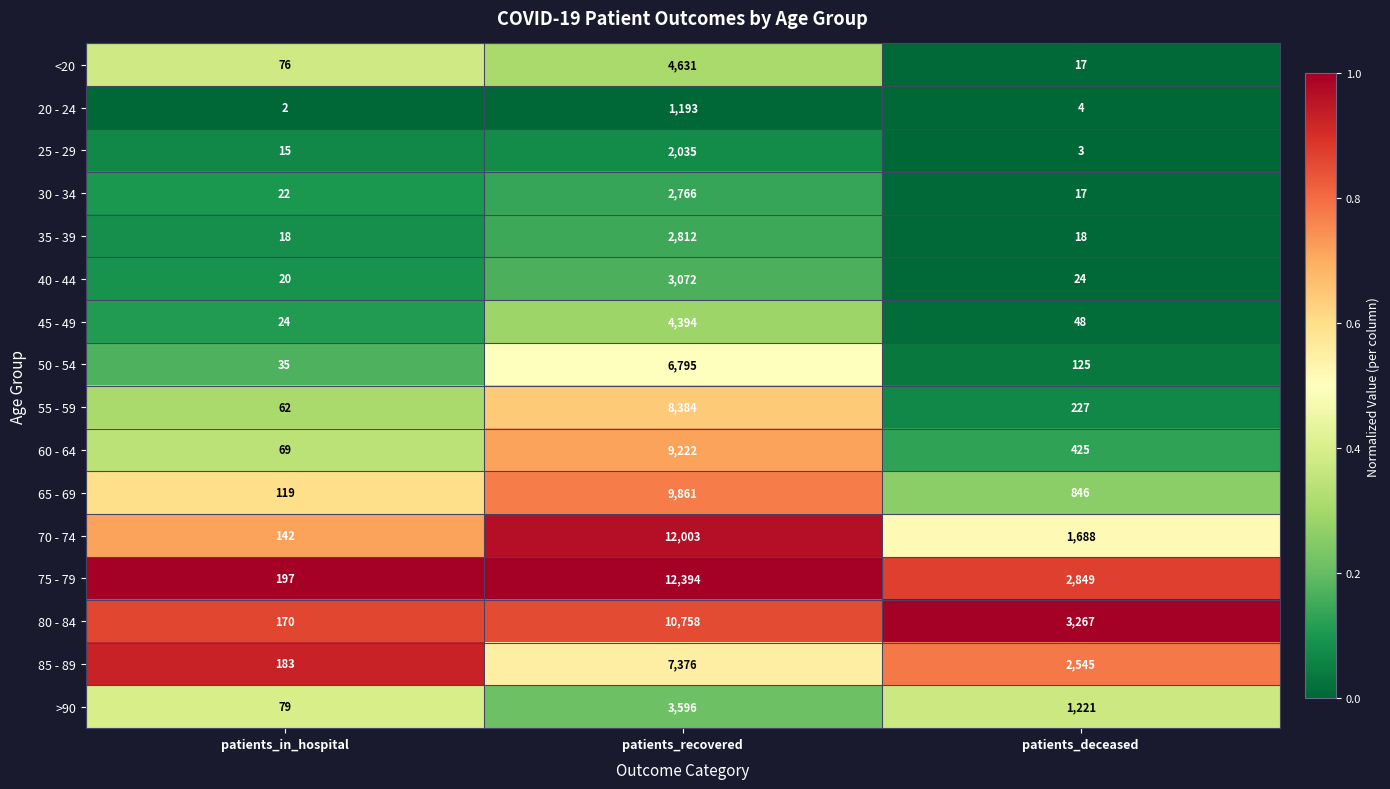

Which series has the largest range (max minus min)?

75 - 79